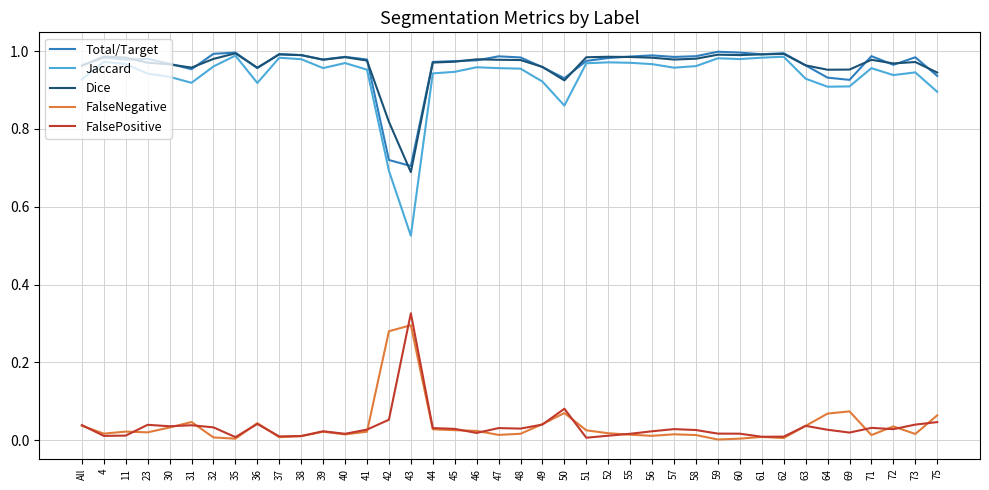

Is it true that Total/Target equals 1.0 at 61?

True